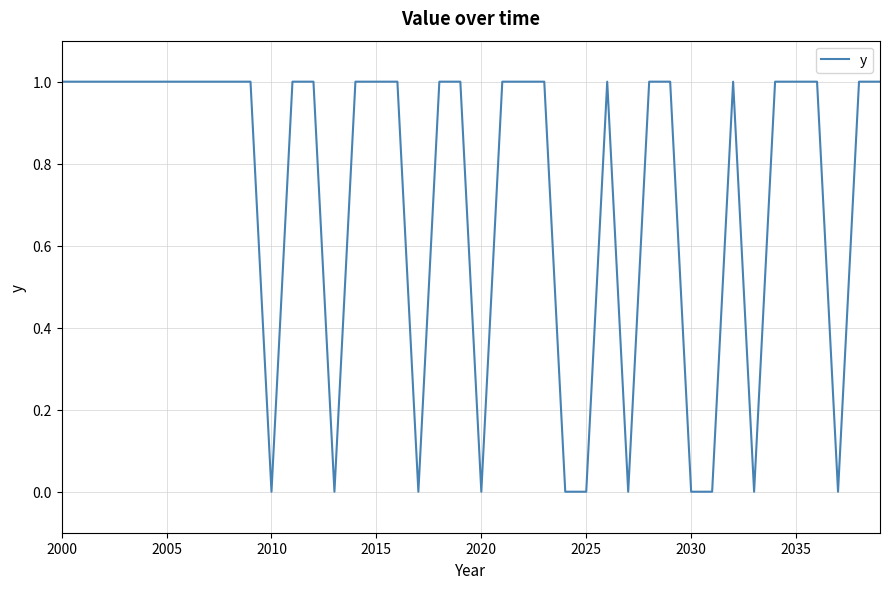

What is the maximum value shown in the chart?

1